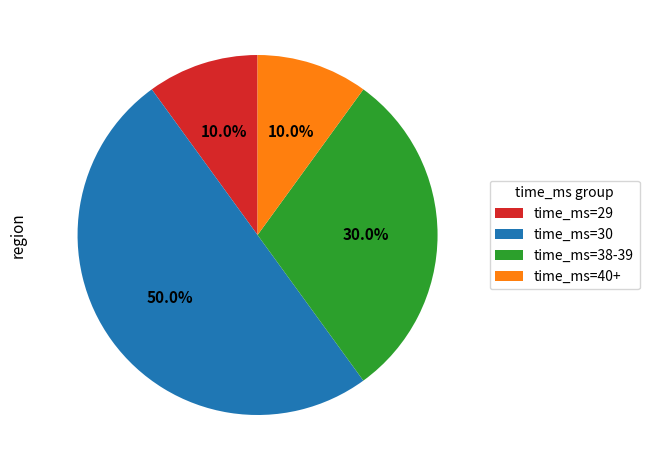

Is time_ms=40+ the majority of the pie?

No